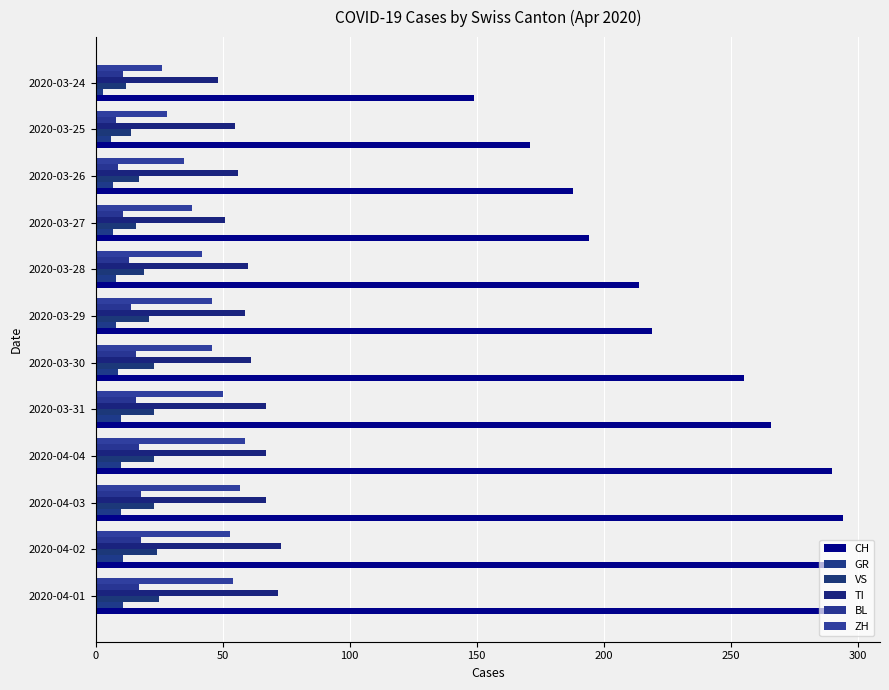

List the series in order of their peak value, lowest first.

GR, BL, VS, ZH, TI, CH